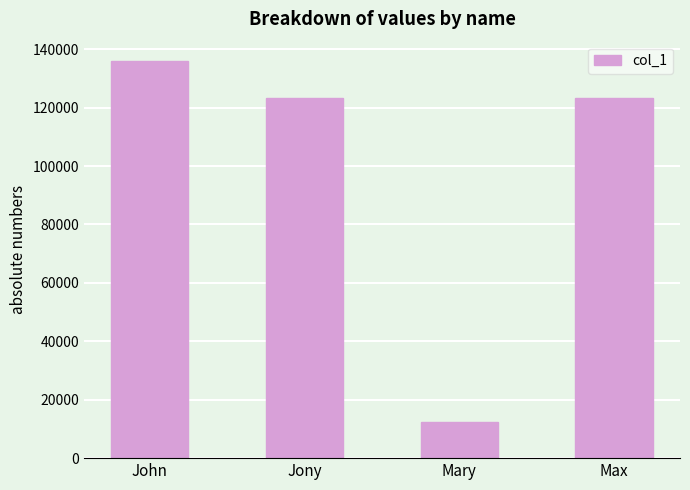

Between Mary and Jony, which is larger?

Jony